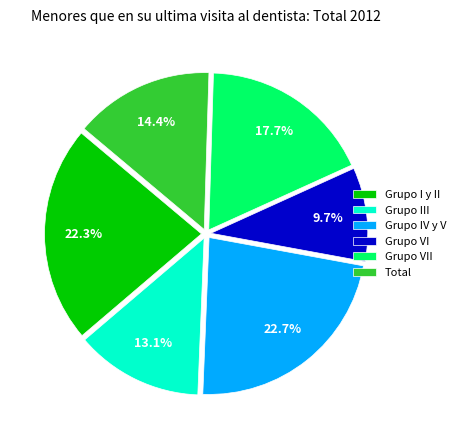

Does any single category account for the majority?

No